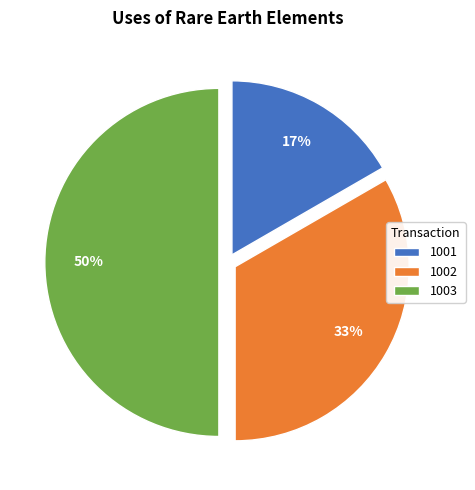

Do 1001 and 1003 together represent more than half of the pie?

Yes